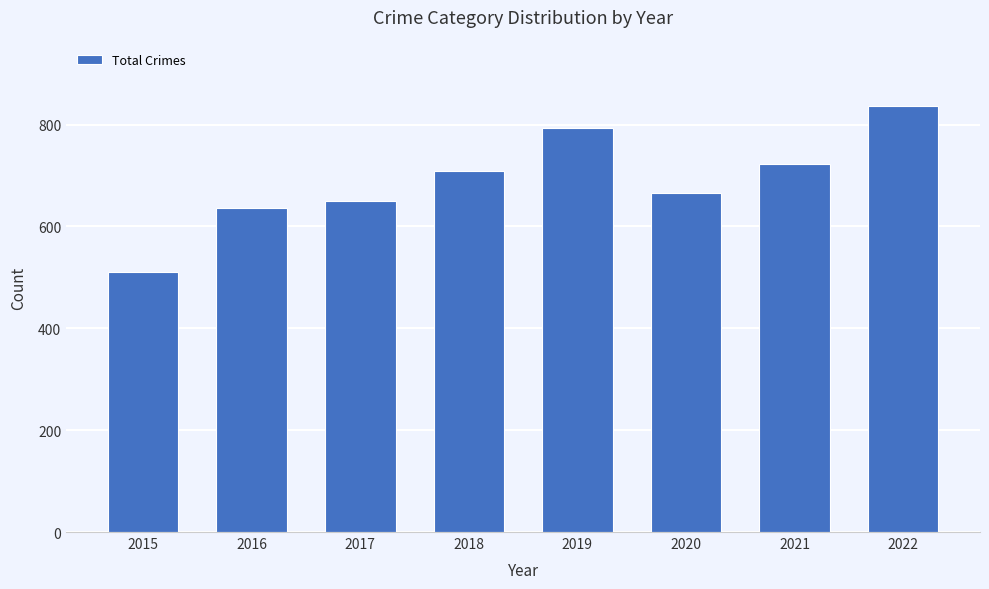

Is it true that the value at 2018 is 709?

True